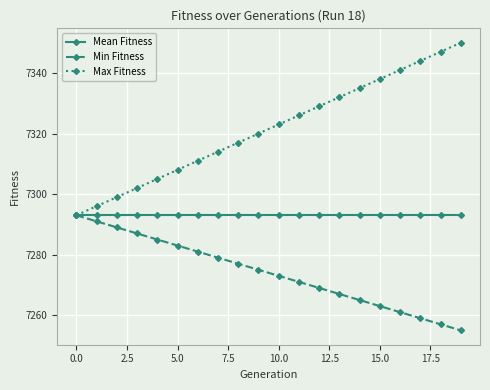

At how many categories does at least one series exceed 7294?

19